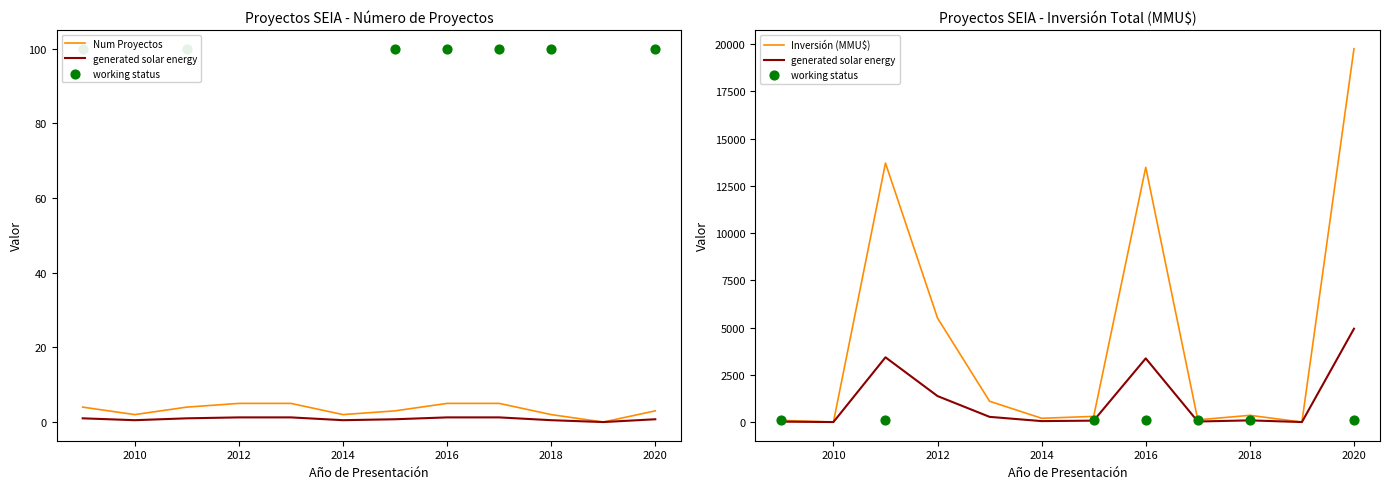

Is the value of Inversión (MMU$) at 2016 greater than the value of generated solar energy at 2022?

No